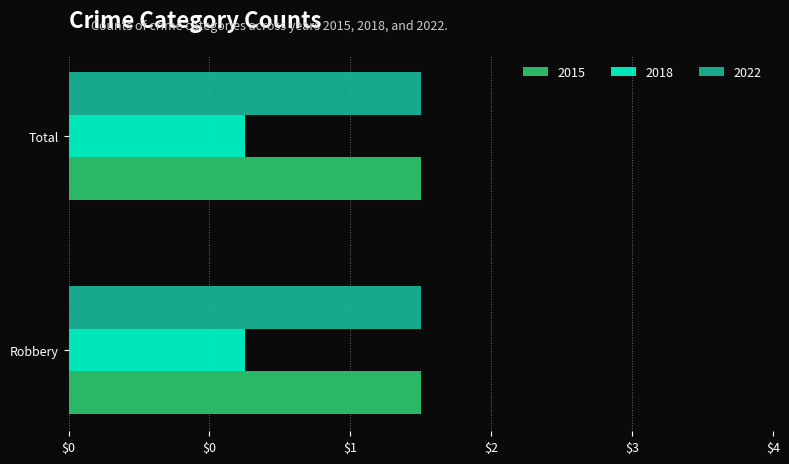

At Robbery, list the series in order from largest to smallest.

2015, 2022, 2018